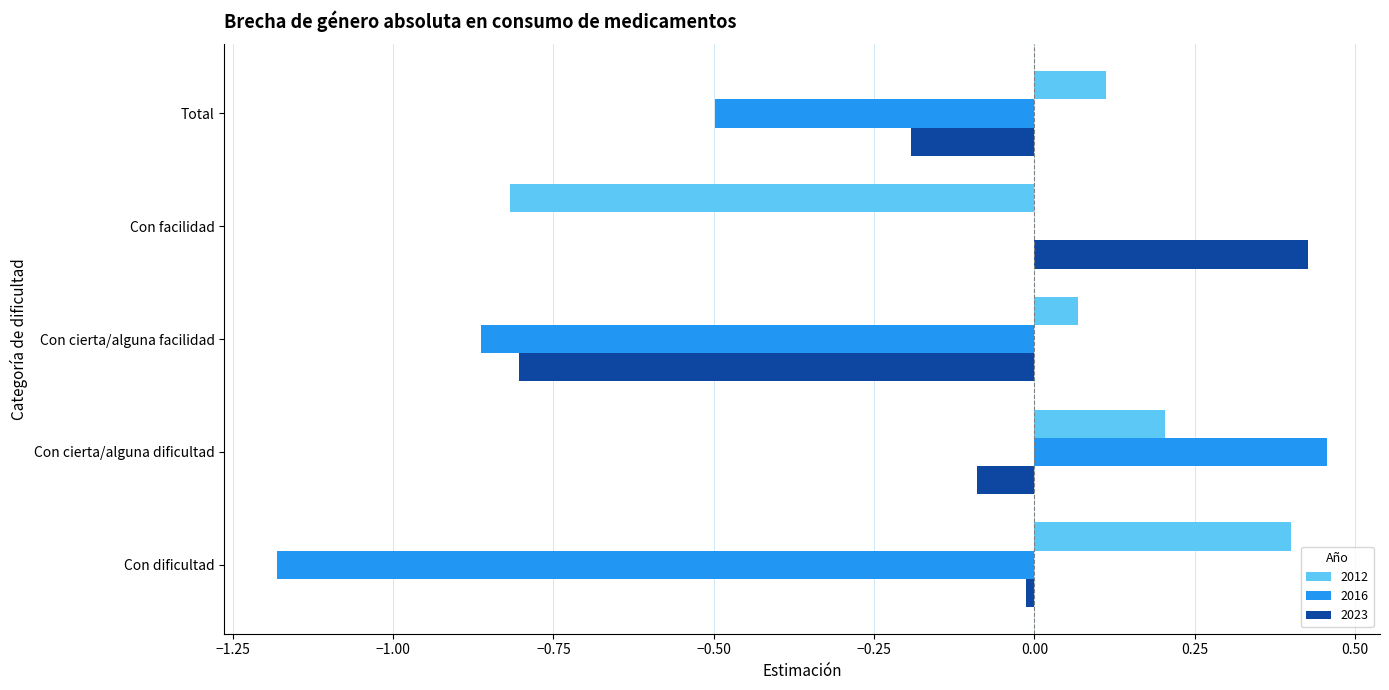

What is the difference between the 2023 values at Con cierta/alguna facilidad and Con cierta/alguna dificultad?

0.7